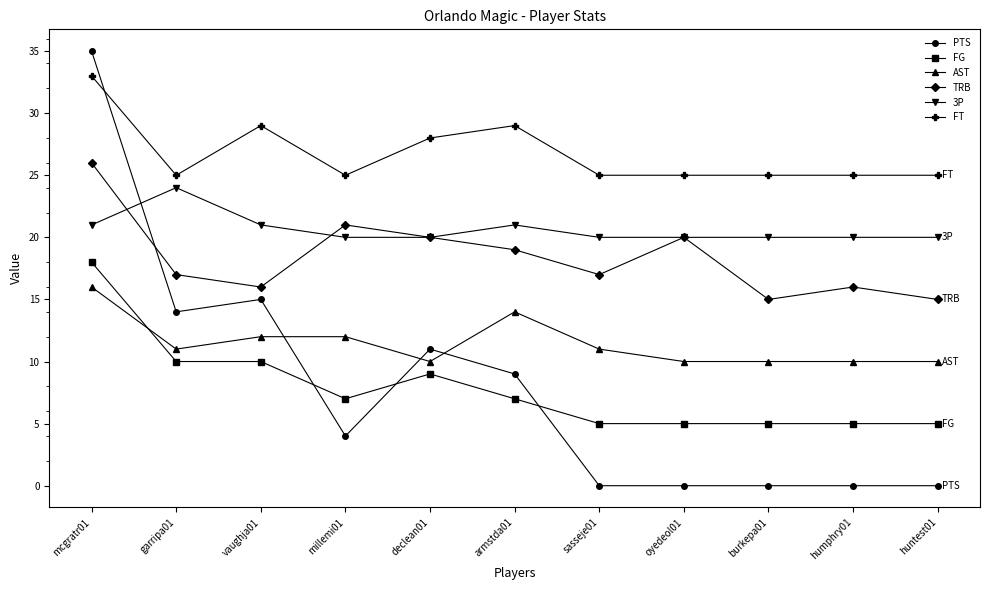

At how many categories does at least one series exceed 34?

1